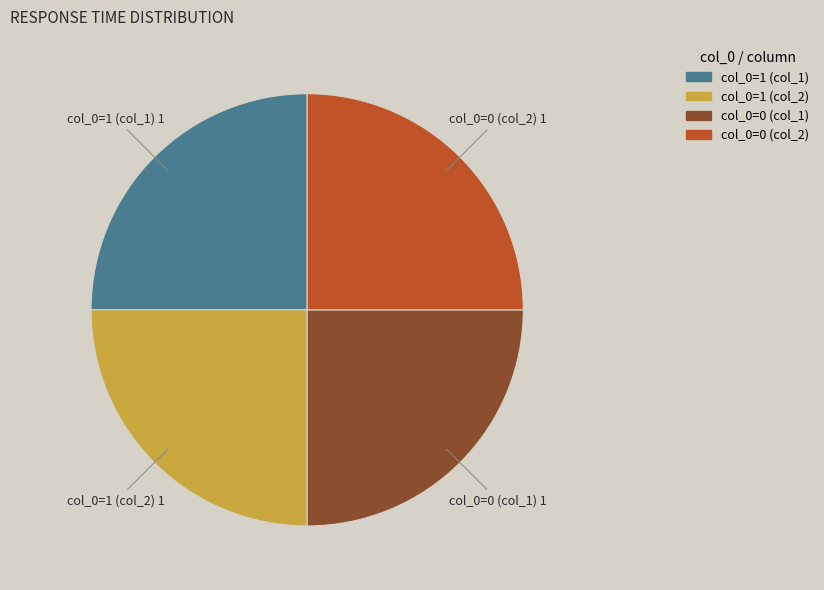

Does any single category account for the majority?

No